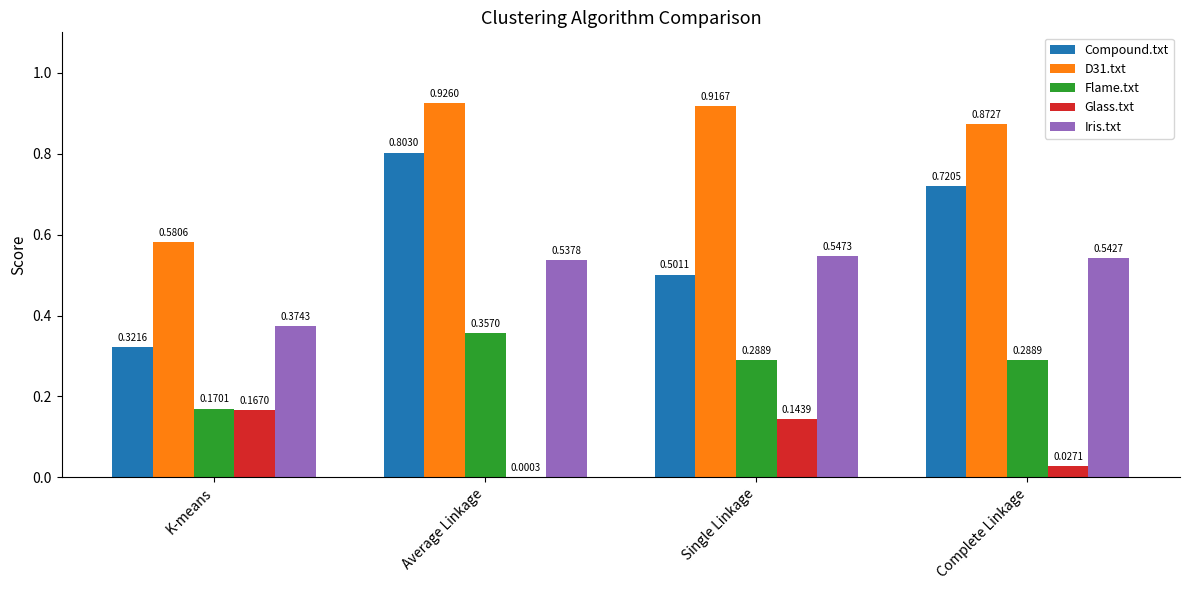

What is the sum of all Flame.txt values?

1.1